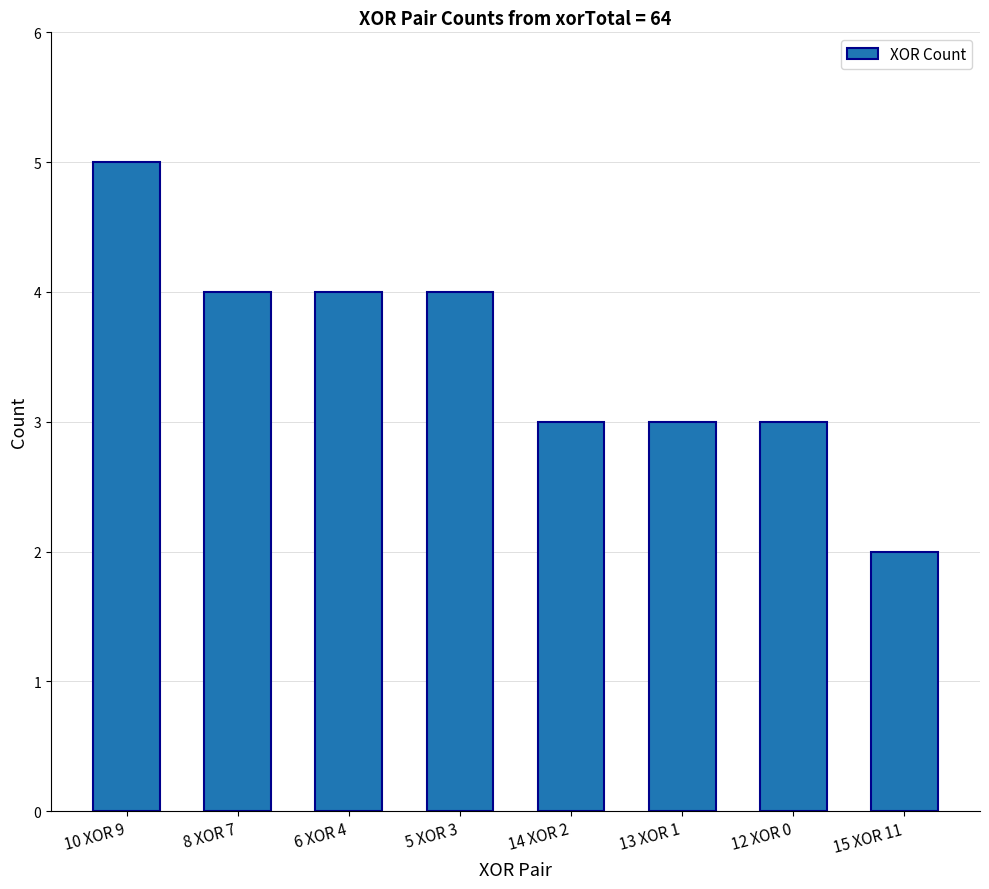

Reading left to right, list all the values displayed in this chart.

5	4	4	4	3	3	3	2